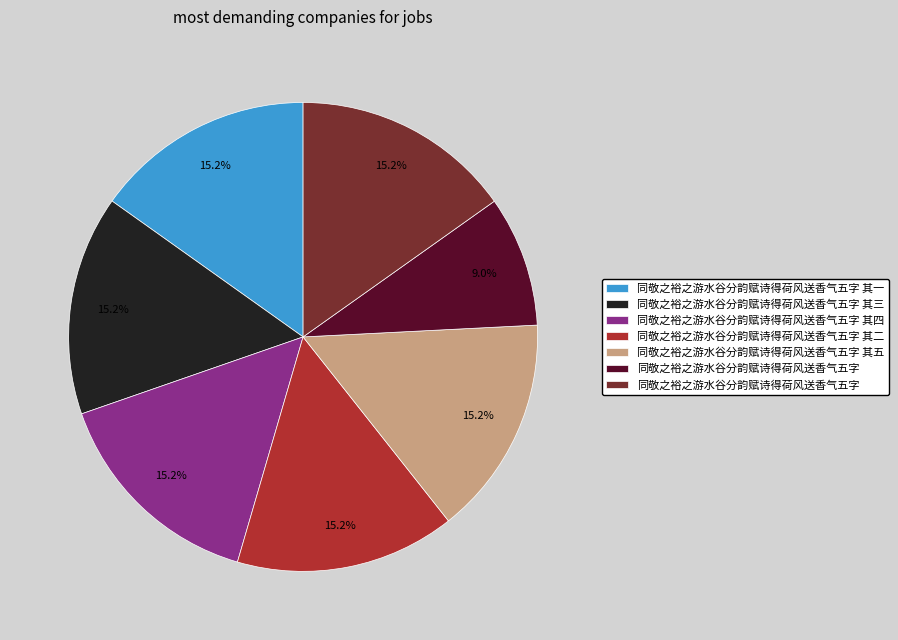

Is there any slice that represents more than half of the pie?

No